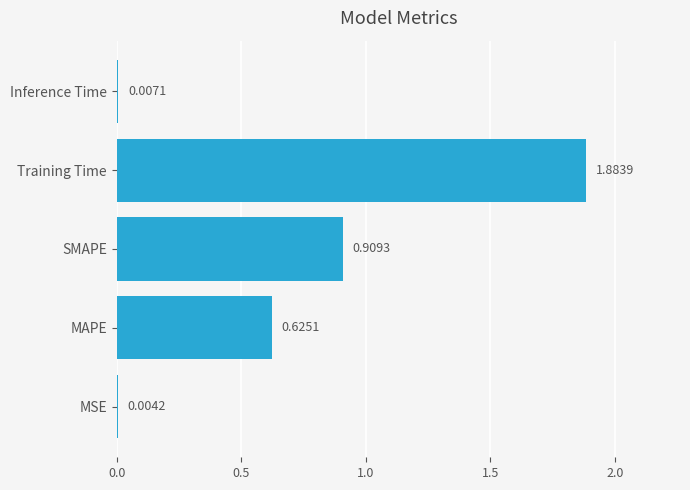

Are the bars horizontal?

Yes